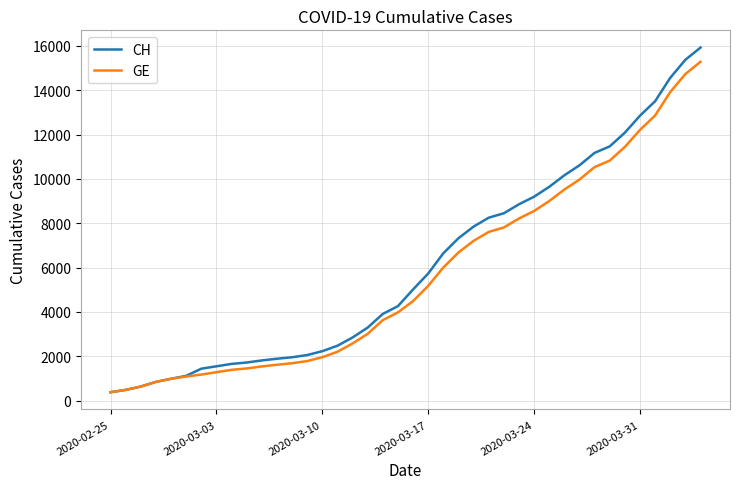

Which series has the largest range (max minus min)?

CH